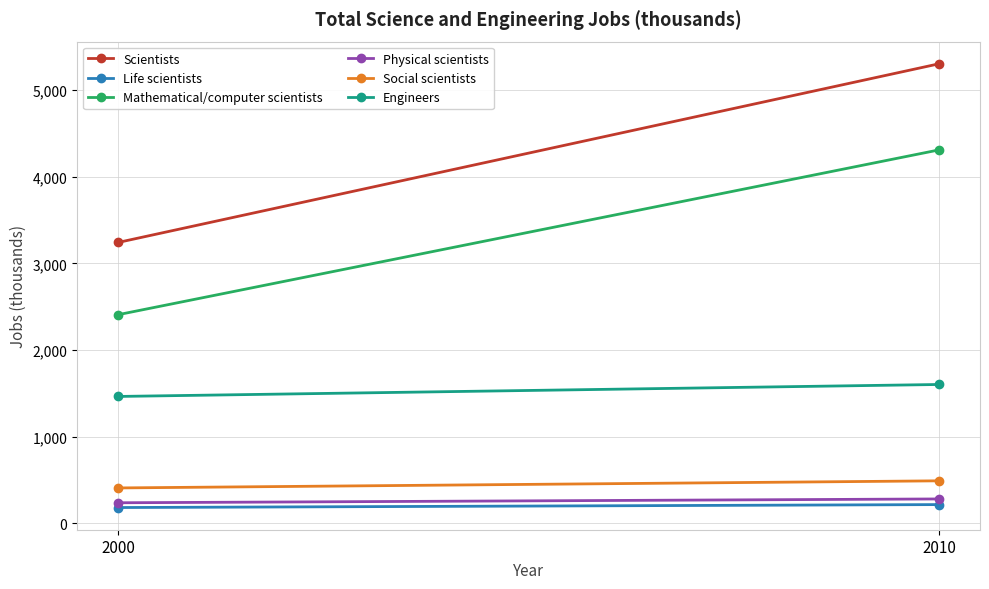

What is the value of the Social scientists point at the 2nd from the left?

492